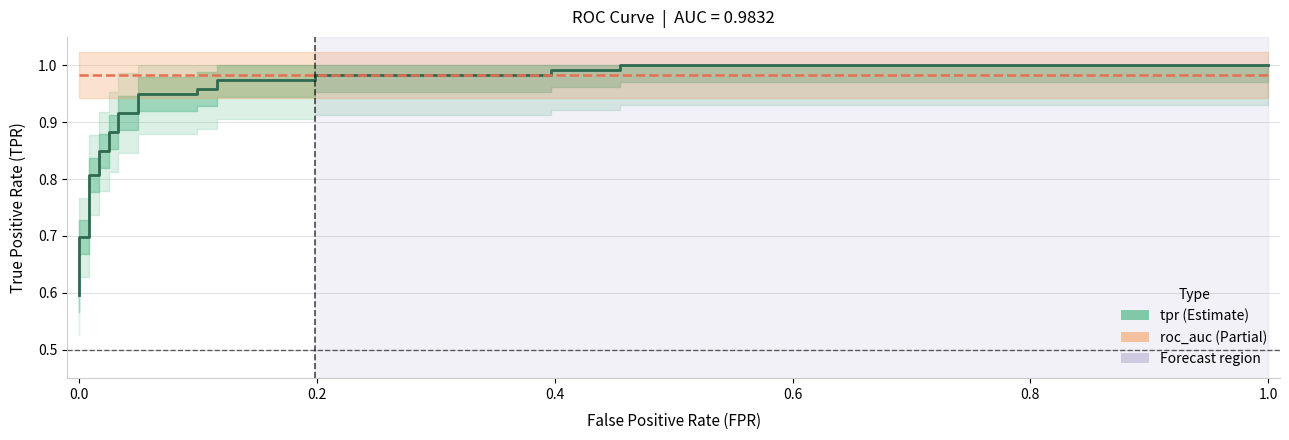

What is the value of the tpr point at the 3rd from the left?

0.7